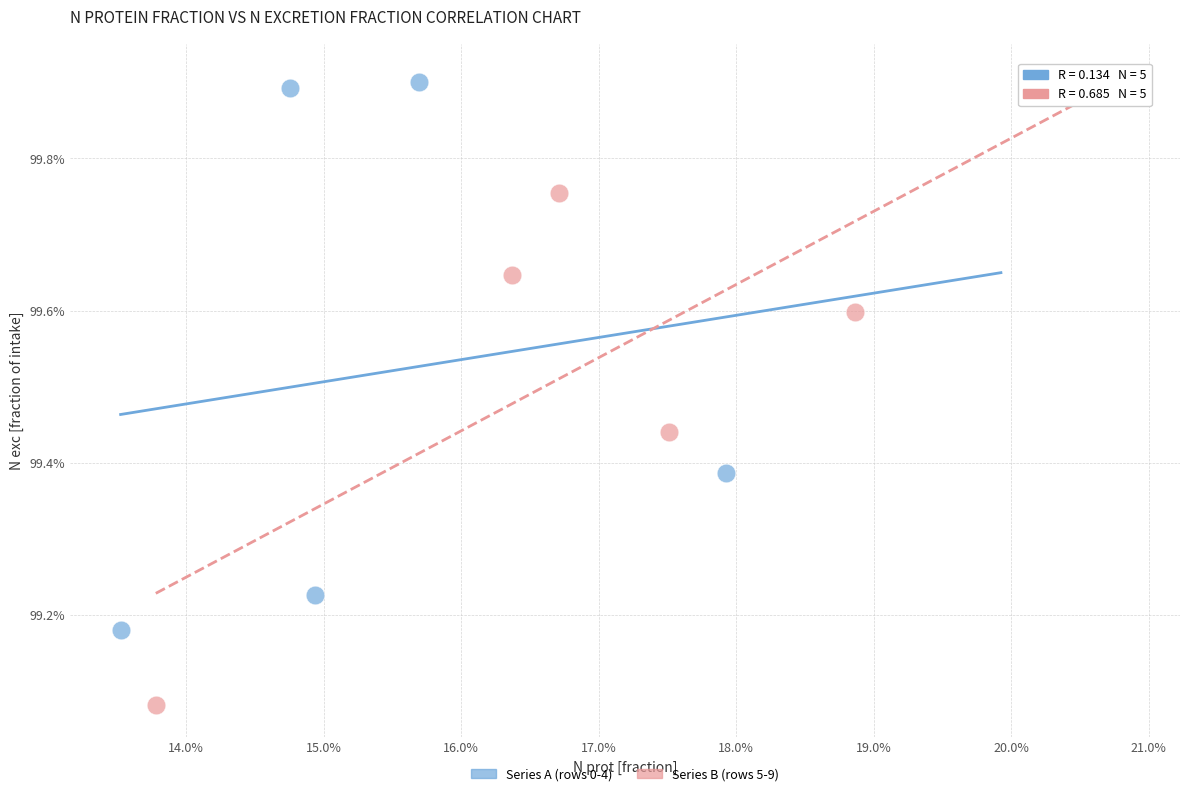

Which series contains the lowest Y value?

Series B (rows 5-9)